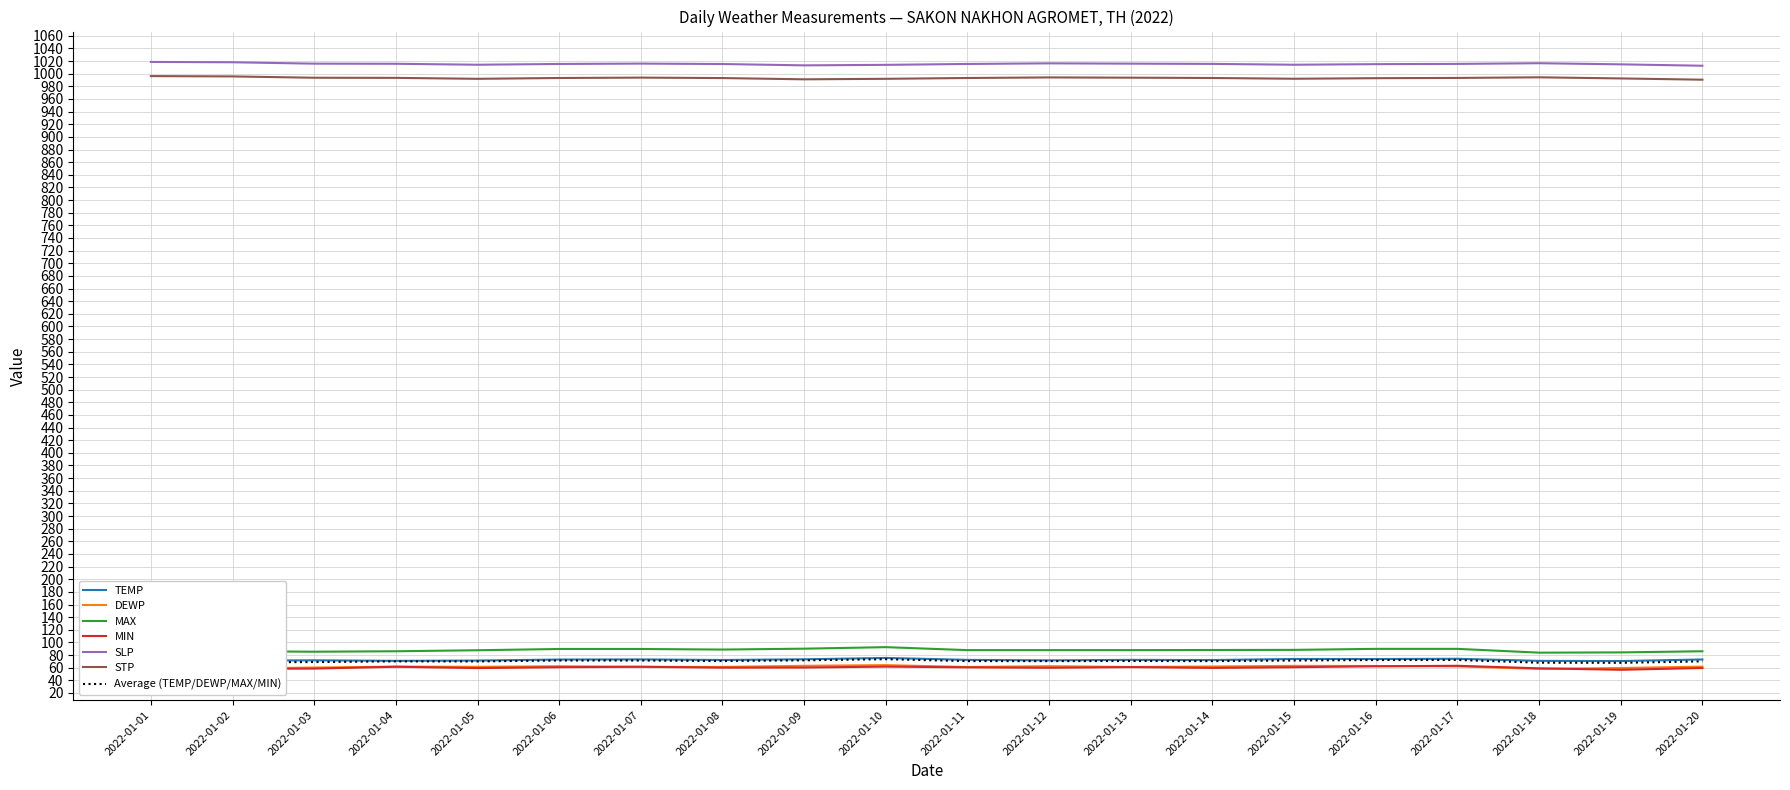

True or false: STP and MAX intersect in this chart.

False